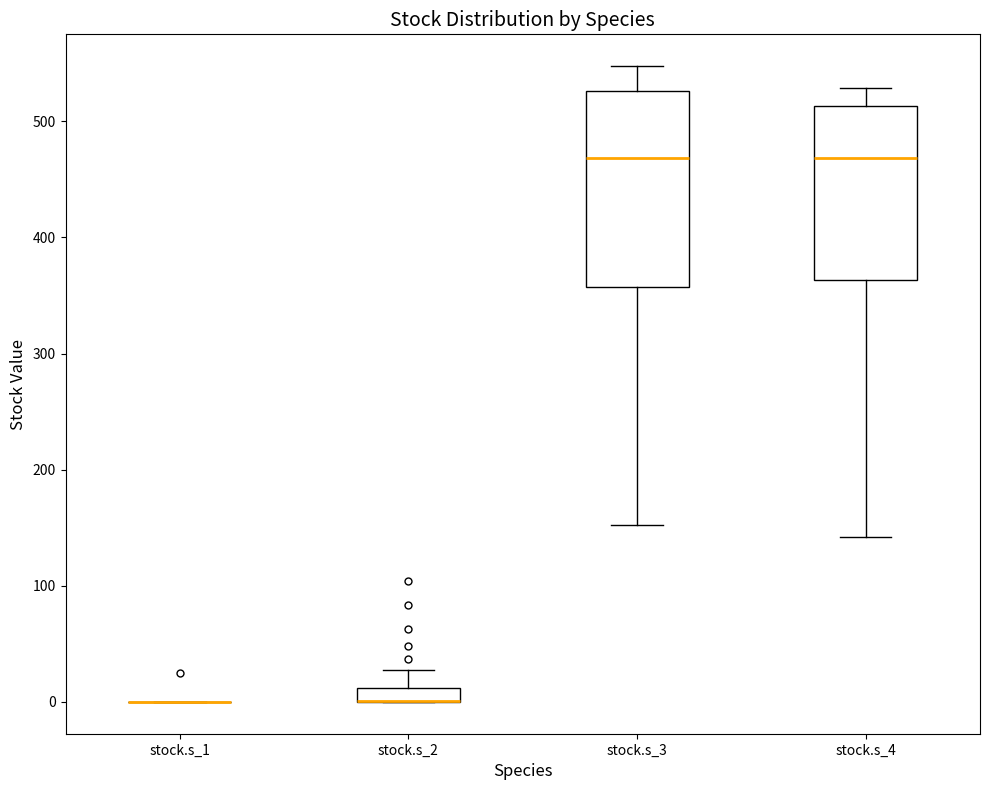

Where is the upper edge of the box for stock.s_2 on the y-axis? The values are not printed on the chart, so give them approximately, as read against the axis.

10